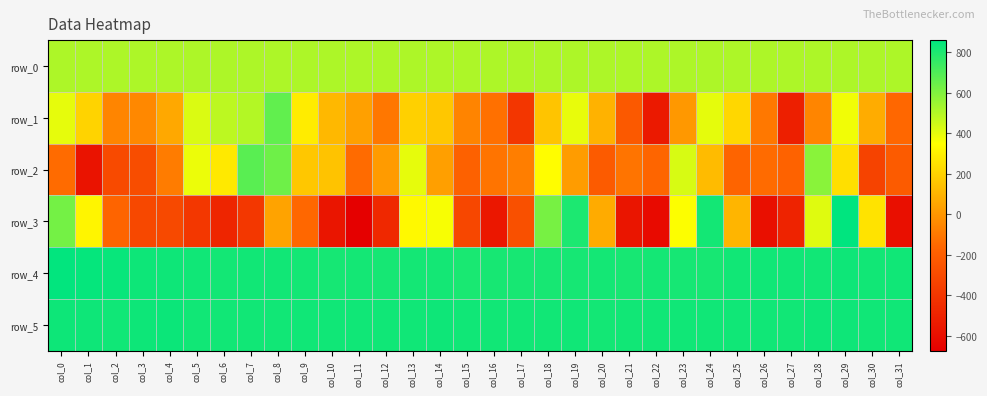

True or false: row_4 has a value of 1123.1 at col_7.

False